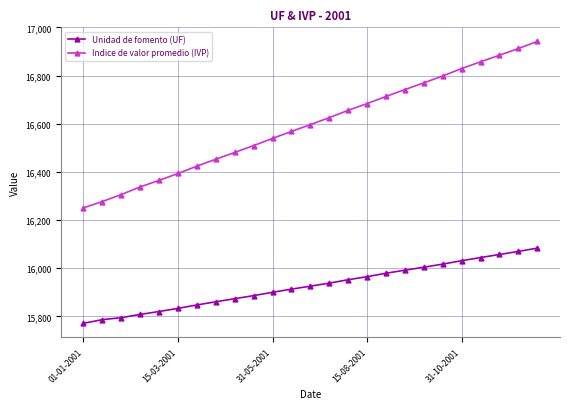

What is the sum of all Unidad de fomento (UF) values?

398158.4